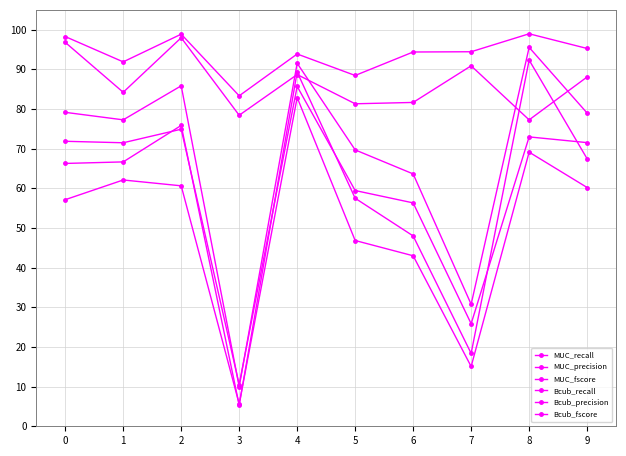

Reading left to right, list all the values displayed in this chart.

MUC_recall: 66.3	66.7	75.9	5.3	89.3	57.5	48.0	18.4	92.3	67.5
MUC_precision: 98.3	91.9	98.9	83.3	93.9	88.5	94.4	94.4	99.0	95.3
MUC_fscore: 79.2	77.3	85.9	10.0	91.5	69.7	63.6	30.8	95.5	79.0
Bcub_recall: 57.1	62.1	60.6	5.6	82.9	46.8	43.0	15.1	69.1	60.2
Bcub_precision: 96.8	84.2	98.0	78.4	88.7	81.3	81.7	90.9	77.3	88.1
Bcub_fscore: 71.9	71.5	74.9	10.5	85.7	59.4	56.3	25.9	73.0	71.5